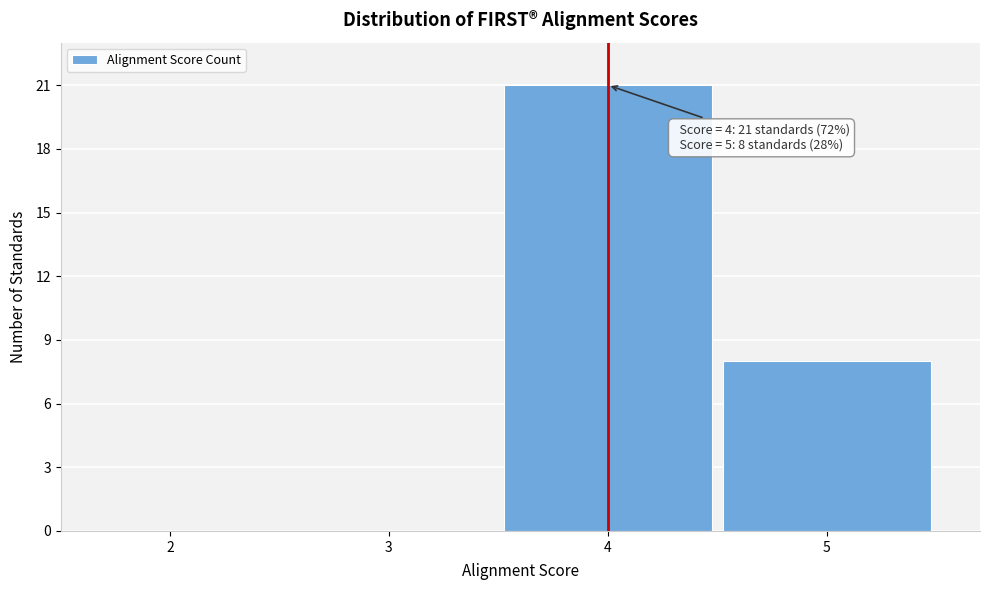

Reading right to left, transcribe all the data shown in this chart.

5=8	4=21	3=0	2=0